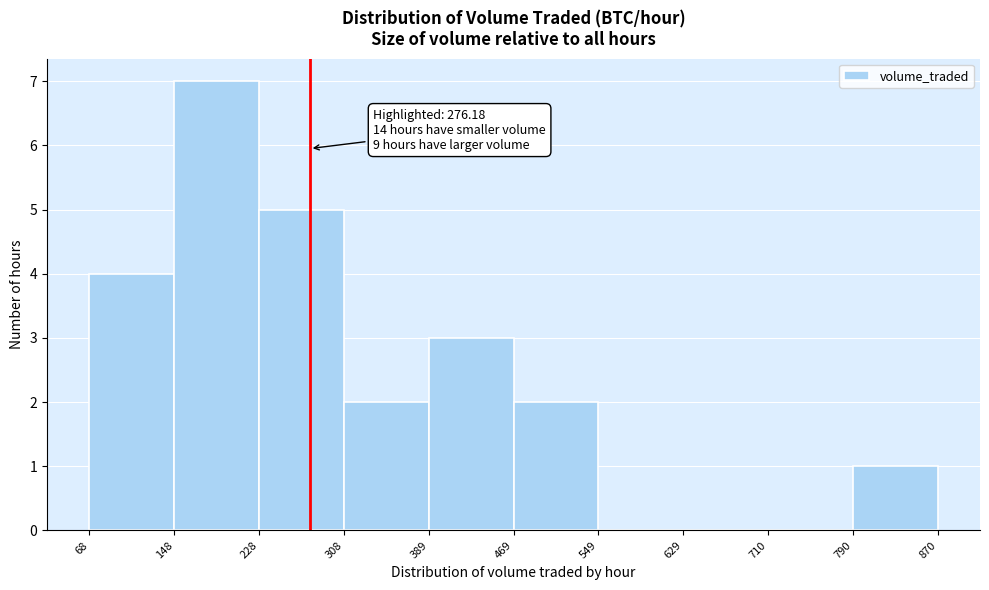

Which range on the x-axis has the tallest bar?

148 to 228